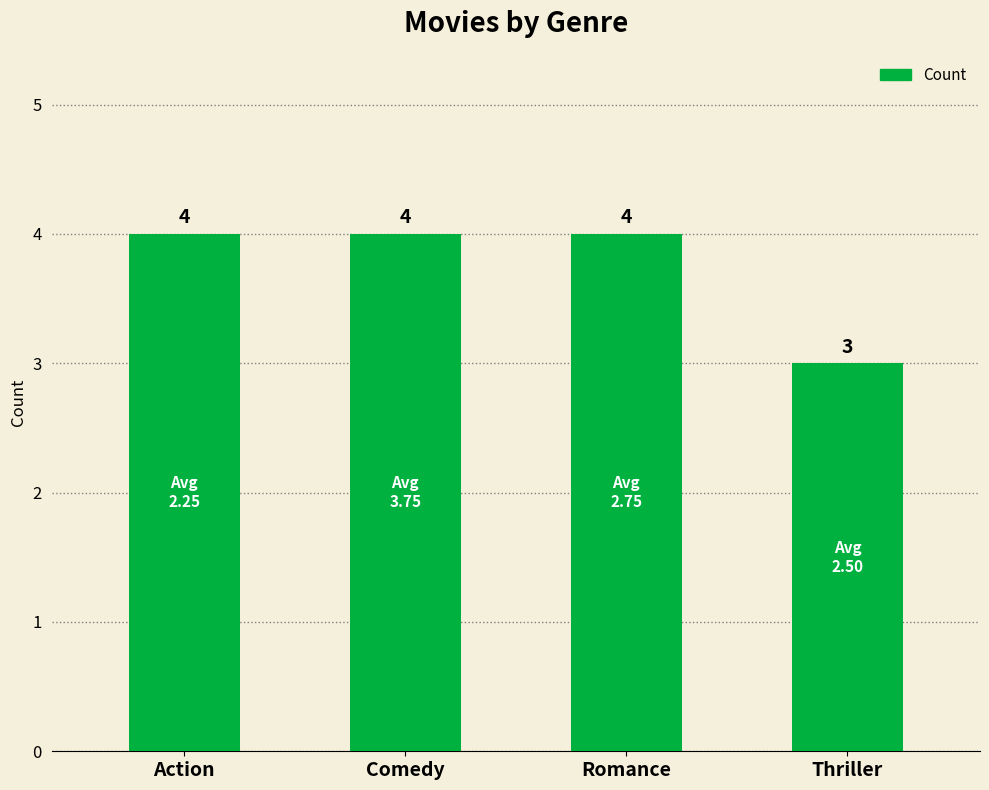

Is it true that the value at Comedy is 4?

True